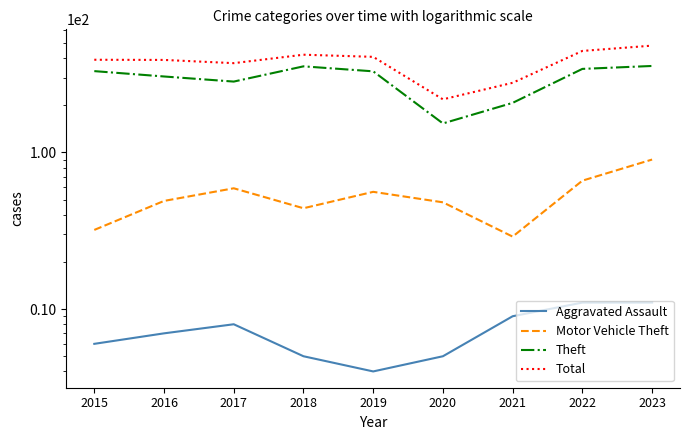

Is the value of Motor Vehicle Theft at 2017 greater than the value of Aggravated Assault at 2016?

Yes